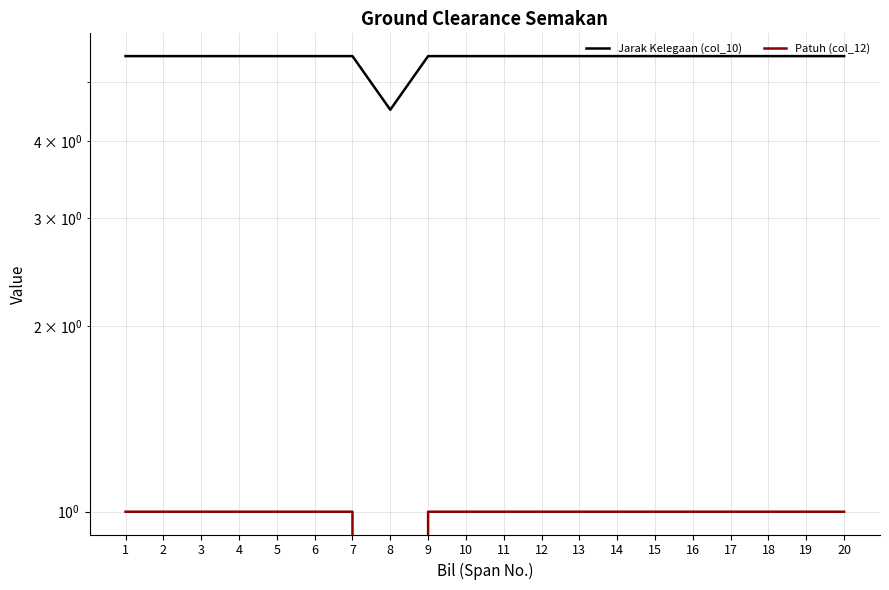

True or false: Jarak Kelegaan (col_10) has more than 0 interior local peaks.

False